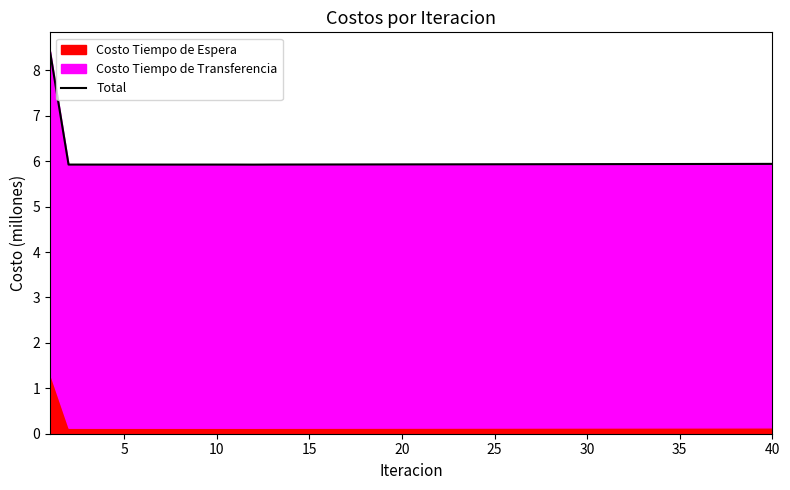

Does the chart have visible grid lines?

No